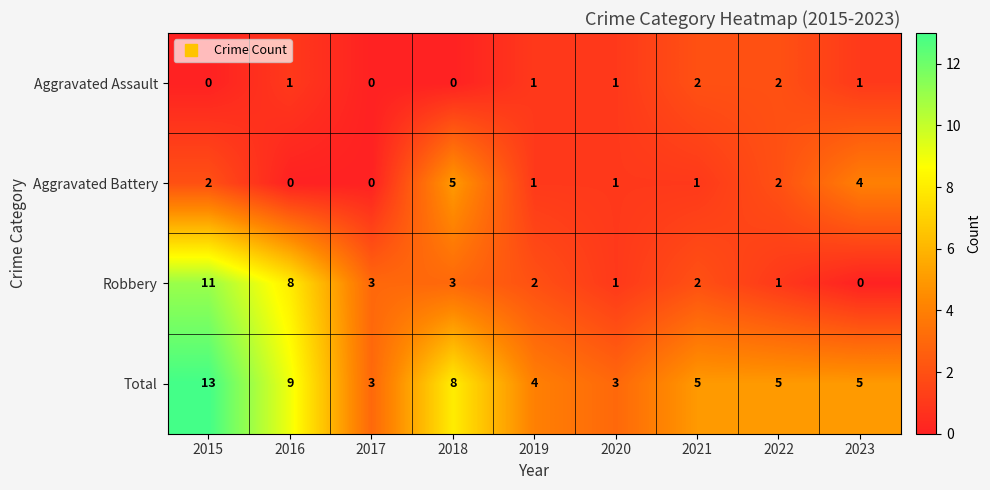

Where does the Aggravated Battery series first go above 1?

2015